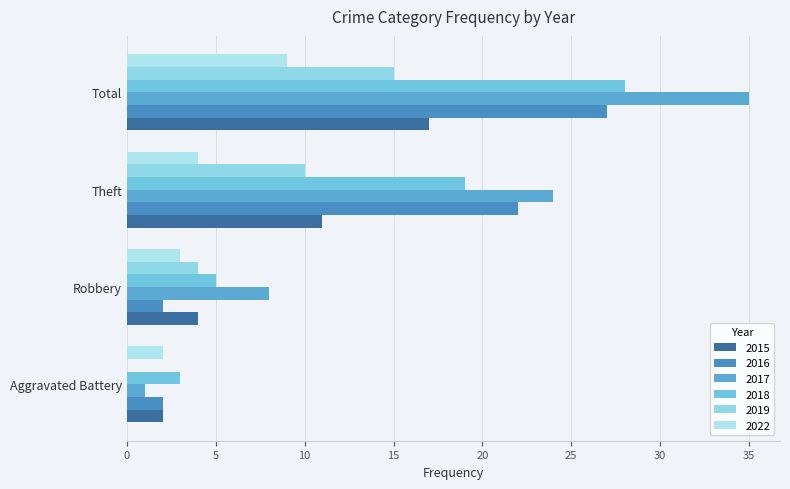

Does the chart contain any negative values?

No